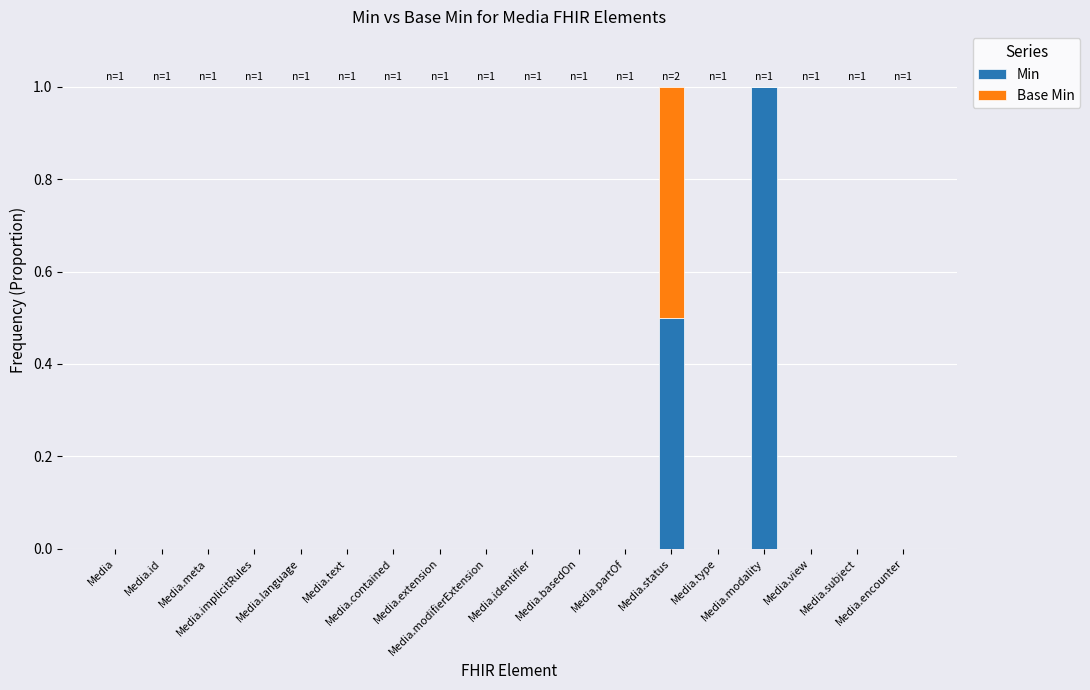

What are all the series names shown in the legend?

Min, Base Min